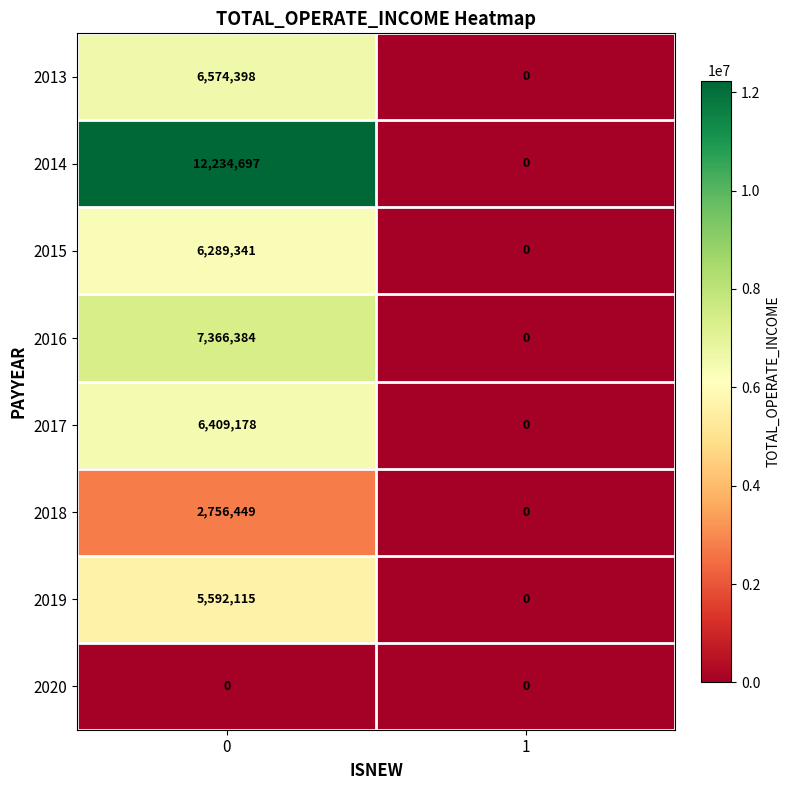

Which series has the largest range (max minus min)?

2014